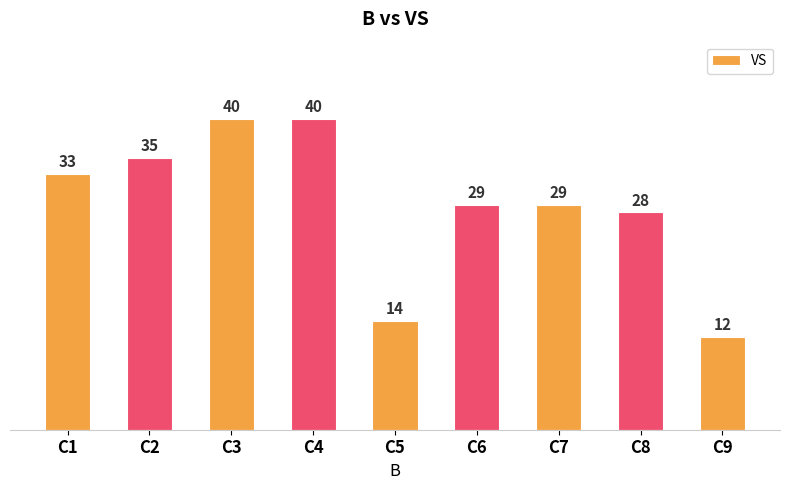

What is the ratio of the value at C4 to the value at C8?

1.4